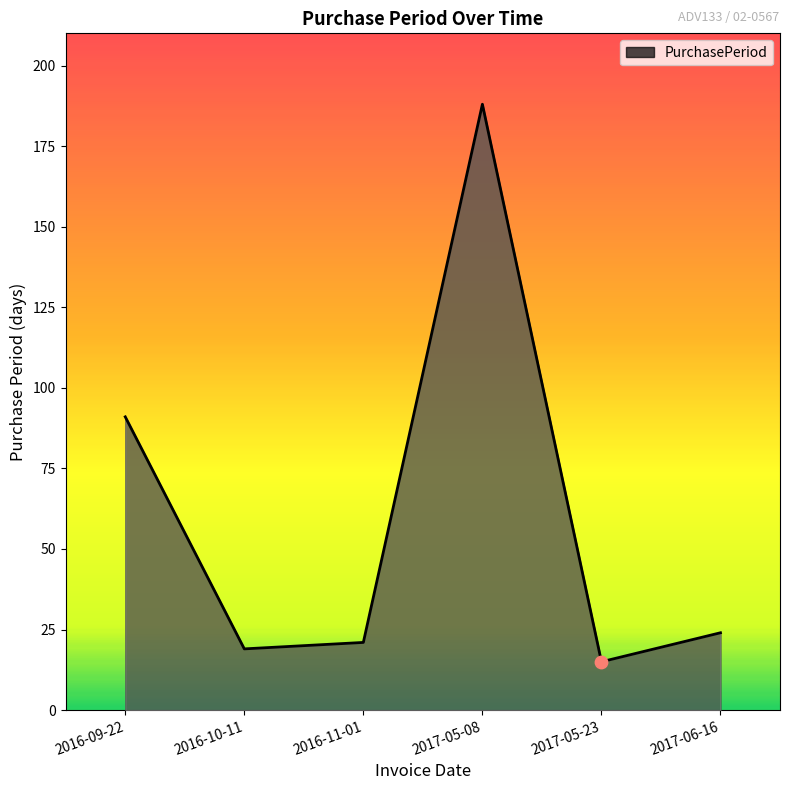

What is the change in value from 2017-05-08 to 2017-05-23?

-173